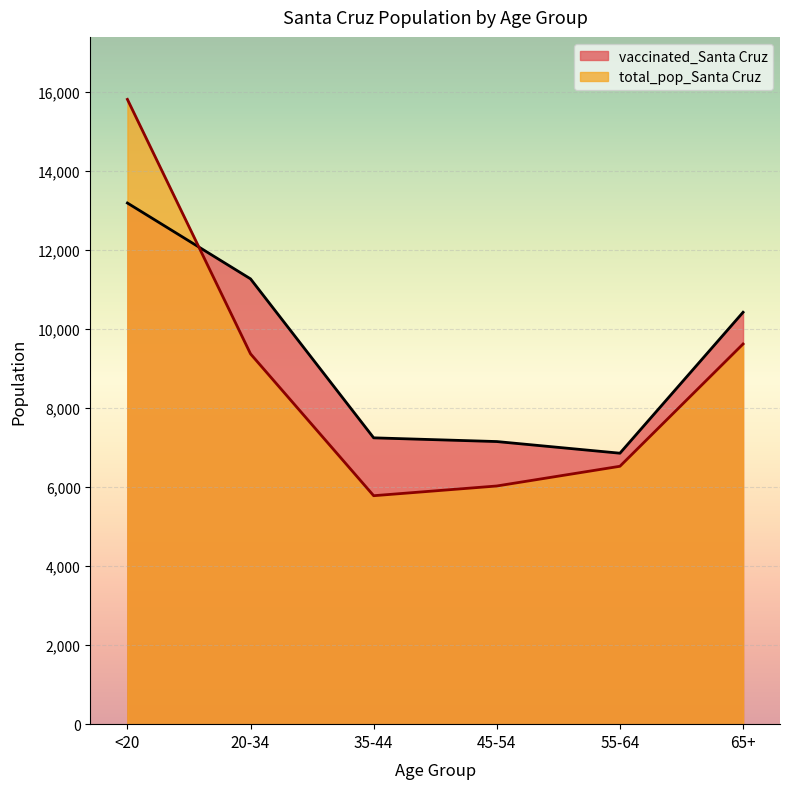

What is the label of the 1st point from the left?

<20